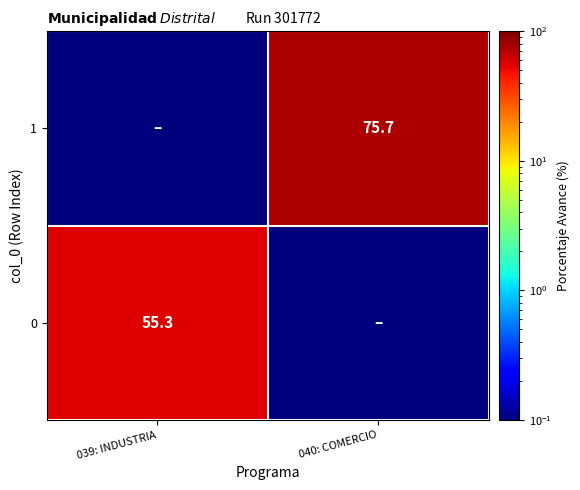

The 1 series shows 113.7 at 040: COMERCIO. True or false?

False